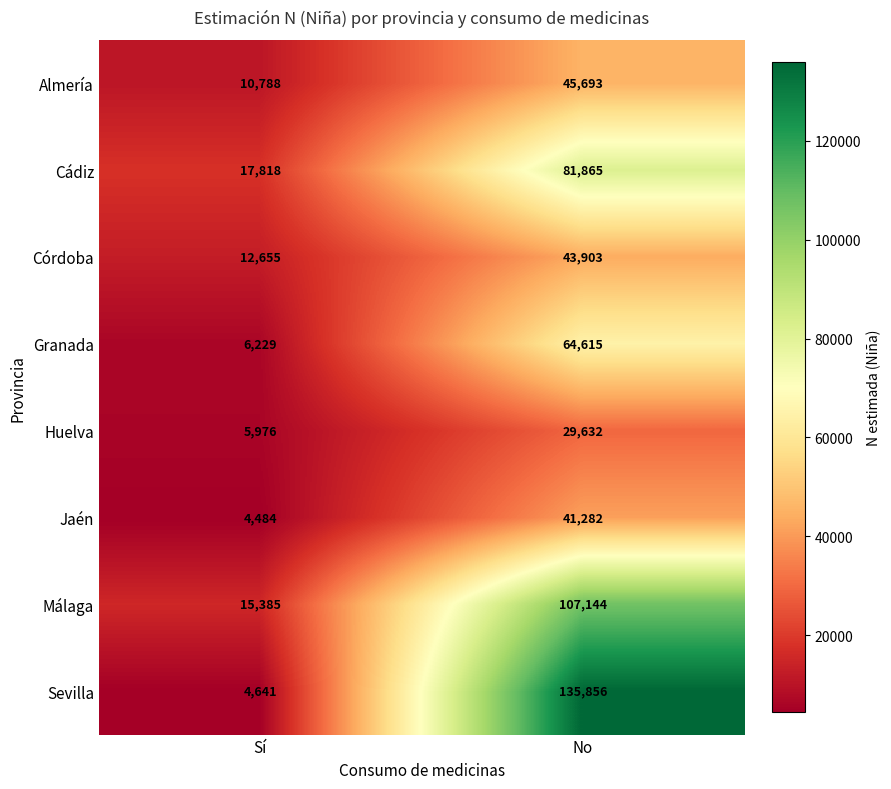

Reading left to right, what are all the values shown in this chart?

Almería: 10788	45693
Cádiz: 17818	81865
Córdoba: 12655	43903
Granada: 6229	64615
Huelva: 5976	29632
Jaén: 4484	41282
Málaga: 15385	107144
Sevilla: 4641	135856